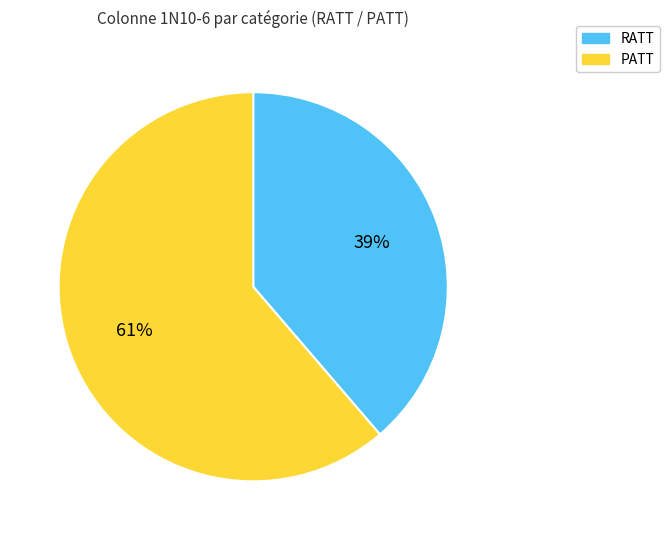

To the nearest percent, what is the average slice percentage?

50%